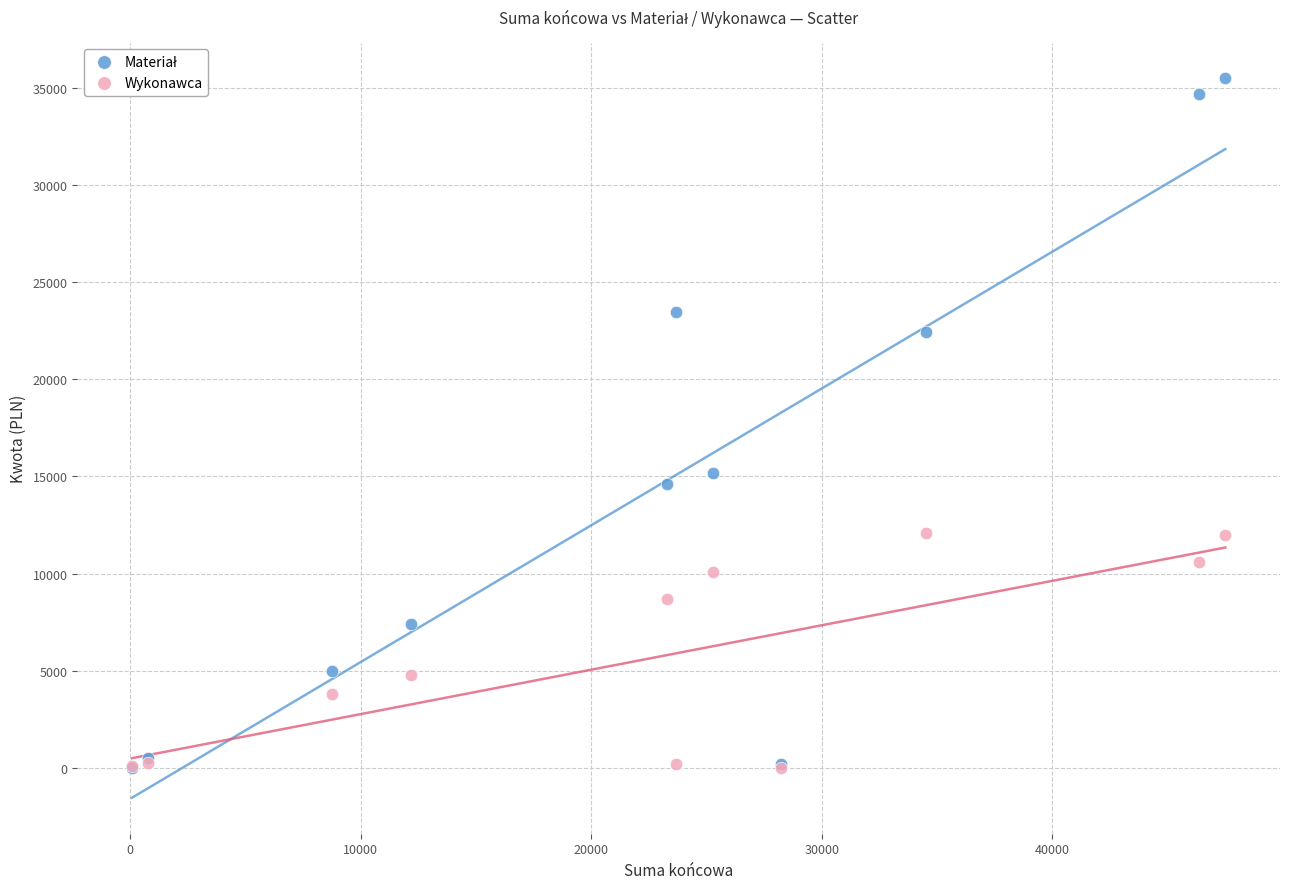

Across all series, what Y value is closest to 17748?

15200.6